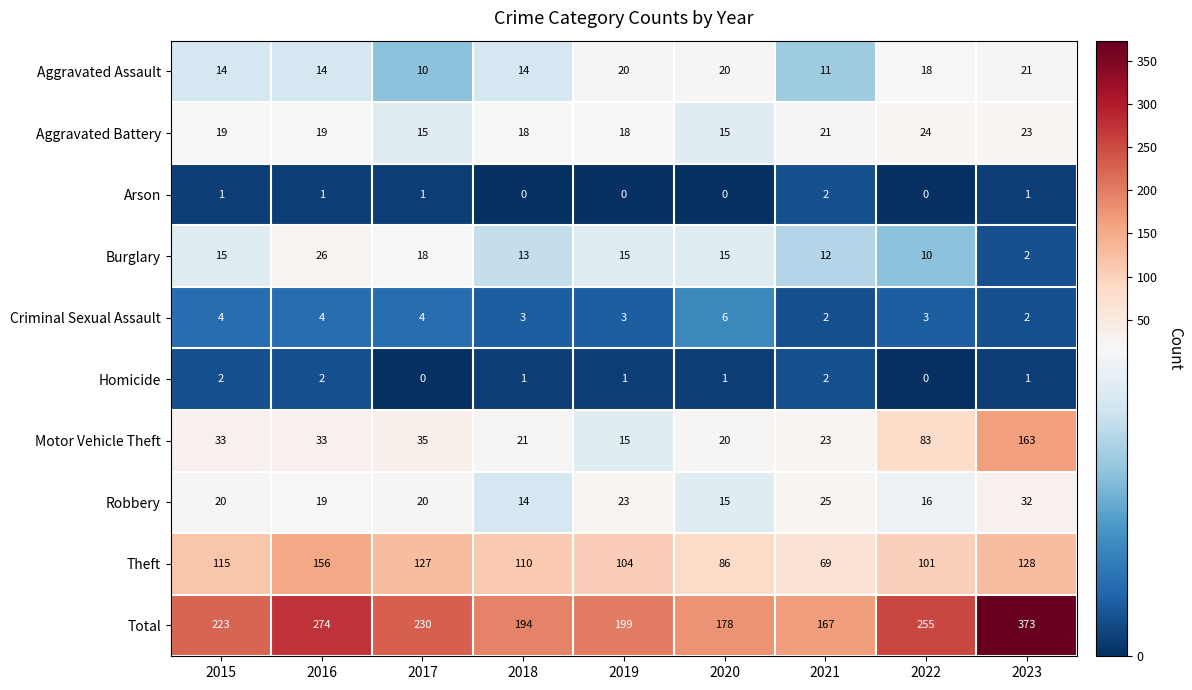

At which category is the sum across all series the highest?

2023